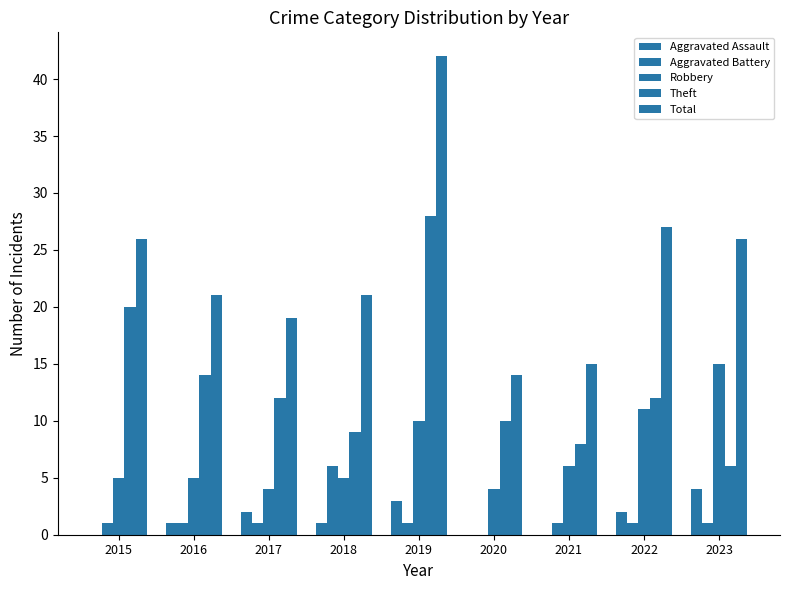

How many distinct data groups are displayed?

5